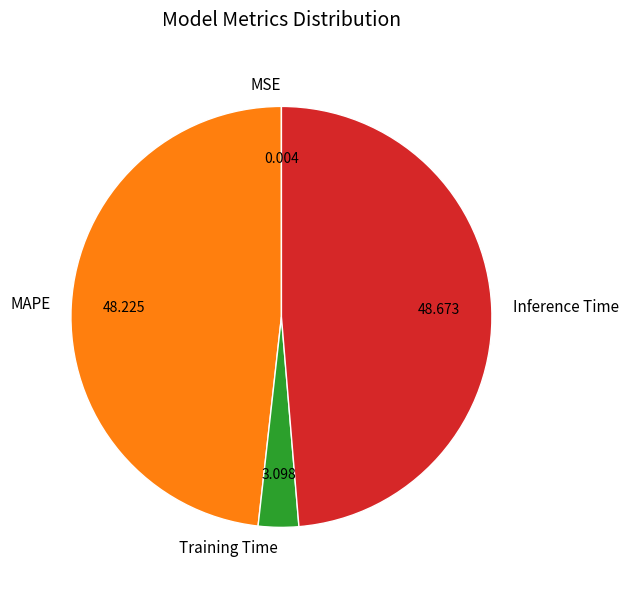

Is there a majority slice in this chart?

No